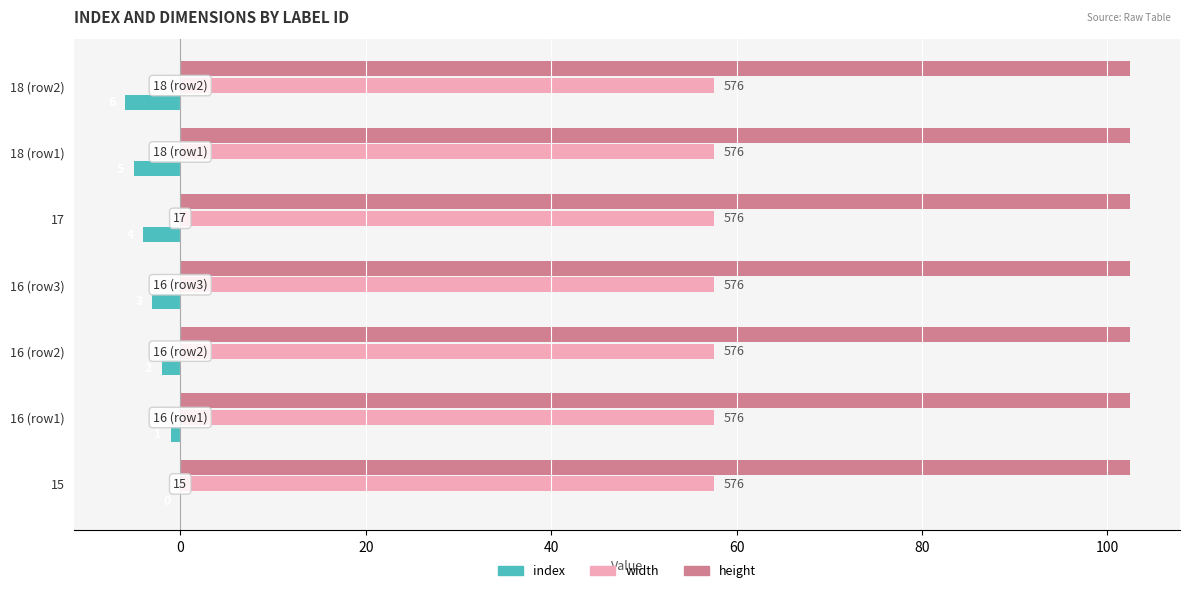

What are all the series names shown in the legend?

index, width, height